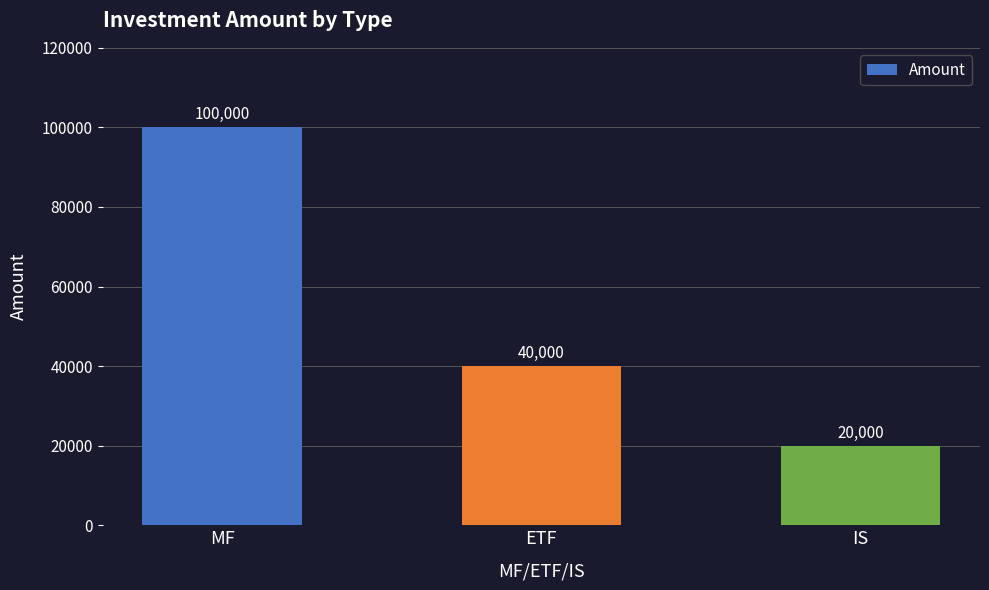

What is the greatest value displayed?

100000